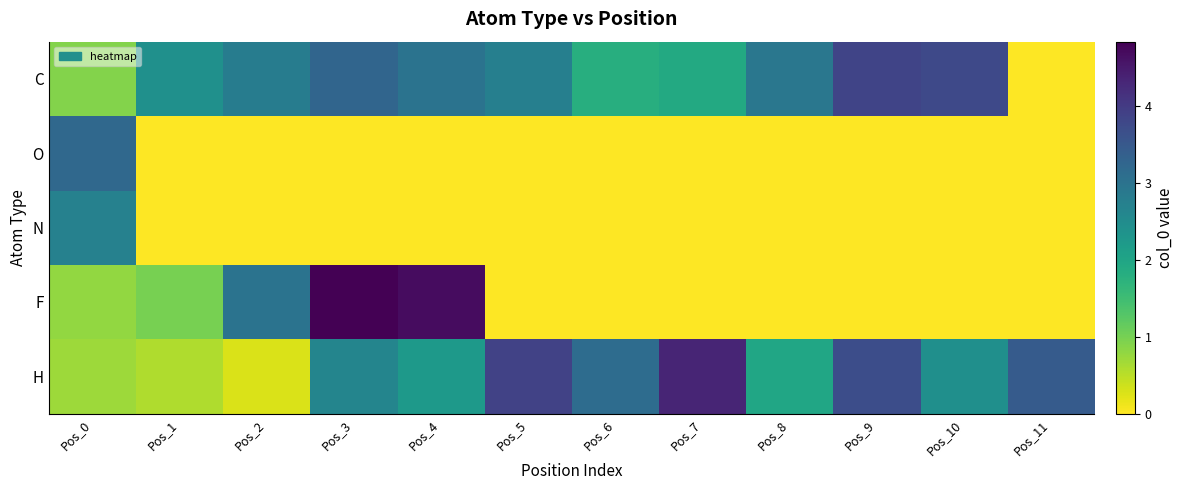

At which category is the sum across all series the highest?

Pos_3